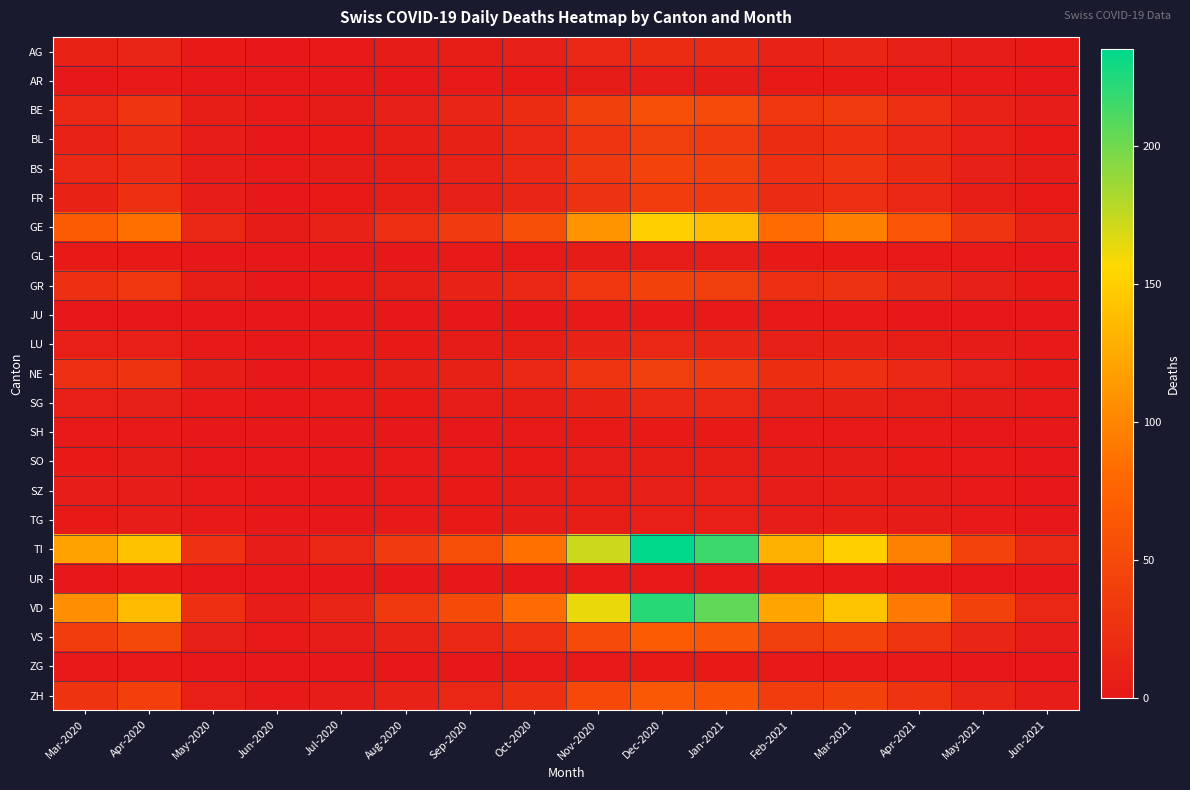

Reading left to right, list all the values displayed in this chart.

AG: Mar-2020=11	Apr-2020=12	May-2020=2	Jun-2020=0	Jul-2020=1	Aug-2020=3	Sep-2020=5	Oct-2020=8	Nov-2020=15	Dec-2020=20	Jan-2021=18	Feb-2021=10	Mar-2021=12	Apr-2021=8	May-2021=4	Jun-2021=2
AR: Mar-2020=0	Apr-2020=1	May-2020=0	Jun-2020=0	Jul-2020=0	Aug-2020=0	Sep-2020=1	Oct-2020=2	Nov-2020=3	Dec-2020=4	Jan-2021=3	Feb-2021=2	Mar-2021=2	Apr-2021=1	May-2021=1	Jun-2021=0
BE: Mar-2020=16	Apr-2020=28	May-2020=5	Jun-2020=1	Jul-2020=3	Aug-2020=8	Sep-2020=12	Oct-2020=20	Nov-2020=40	Dec-2020=55	Jan-2021=50	Feb-2021=30	Mar-2021=35	Apr-2021=22	May-2021=10	Jun-2021=4
BL: Mar-2020=10	Apr-2020=19	May-2020=4	Jun-2020=0	Jul-2020=2	Aug-2020=5	Sep-2020=9	Oct-2020=14	Nov-2020=28	Dec-2020=38	Jan-2021=35	Feb-2021=20	Mar-2021=24	Apr-2021=15	May-2021=7	Jun-2021=2
BS: Mar-2020=16	Apr-2020=19	May-2020=4	Jun-2020=1	Jul-2020=3	Aug-2020=6	Sep-2020=10	Oct-2020=16	Nov-2020=32	Dec-2020=44	Jan-2021=40	Feb-2021=24	Mar-2021=28	Apr-2021=18	May-2021=8	Jun-2021=3
FR: Mar-2020=11	Apr-2020=23	May-2020=4	Jun-2020=0	Jul-2020=2	Aug-2020=5	Sep-2020=8	Oct-2020=13	Nov-2020=26	Dec-2020=36	Jan-2021=33	Feb-2021=19	Mar-2021=22	Apr-2021=14	May-2021=6	Jun-2021=2
GE: Mar-2020=68	Apr-2020=85	May-2020=15	Jun-2020=3	Jul-2020=10	Aug-2020=22	Sep-2020=35	Oct-2020=55	Nov-2020=110	Dec-2020=150	Jan-2021=138	Feb-2021=82	Mar-2021=96	Apr-2021=62	May-2021=28	Jun-2021=10
GL: Mar-2020=2	Apr-2020=2	May-2020=0	Jun-2020=0	Jul-2020=0	Aug-2020=0	Sep-2020=1	Oct-2020=1	Nov-2020=3	Dec-2020=4	Jan-2021=4	Feb-2021=2	Mar-2021=2	Apr-2021=1	May-2021=1	Jun-2021=0
GR: Mar-2020=23	Apr-2020=30	May-2020=6	Jun-2020=0	Jul-2020=2	Aug-2020=6	Sep-2020=10	Oct-2020=15	Nov-2020=30	Dec-2020=42	Jan-2021=38	Feb-2021=22	Mar-2021=26	Apr-2021=17	May-2021=8	Jun-2021=2
JU: Mar-2020=0	Apr-2020=0	May-2020=0	Jun-2020=0	Jul-2020=0	Aug-2020=0	Sep-2020=0	Oct-2020=0	Nov-2020=1	Dec-2020=1	Jan-2021=1	Feb-2021=1	Mar-2021=1	Apr-2021=0	May-2021=0	Jun-2021=0
LU: Mar-2020=7	Apr-2020=7	May-2020=1	Jun-2020=0	Jul-2020=1	Aug-2020=2	Sep-2020=3	Oct-2020=5	Nov-2020=10	Dec-2020=14	Jan-2021=13	Feb-2021=8	Mar-2021=9	Apr-2021=6	May-2021=3	Jun-2021=1
NE: Mar-2020=22	Apr-2020=27	May-2020=5	Jun-2020=0	Jul-2020=2	Aug-2020=6	Sep-2020=9	Oct-2020=14	Nov-2020=28	Dec-2020=38	Jan-2021=35	Feb-2021=21	Mar-2021=24	Apr-2021=16	May-2021=7	Jun-2021=2
SG: Mar-2020=7	Apr-2020=8	May-2020=1	Jun-2020=0	Jul-2020=1	Aug-2020=2	Sep-2020=4	Oct-2020=6	Nov-2020=11	Dec-2020=15	Jan-2021=14	Feb-2021=8	Mar-2021=9	Apr-2021=6	May-2021=3	Jun-2021=1
SH: Mar-2020=1	Apr-2020=1	May-2020=0	Jun-2020=0	Jul-2020=0	Aug-2020=0	Sep-2020=0	Oct-2020=1	Nov-2020=2	Dec-2020=2	Jan-2021=2	Feb-2021=1	Mar-2021=1	Apr-2021=1	May-2021=0	Jun-2021=0
SO: Mar-2020=2	Apr-2020=3	May-2020=0	Jun-2020=0	Jul-2020=0	Aug-2020=1	Sep-2020=1	Oct-2020=2	Nov-2020=4	Dec-2020=5	Jan-2021=5	Feb-2021=3	Mar-2021=3	Apr-2021=2	May-2021=1	Jun-2021=0
SZ: Mar-2020=4	Apr-2020=4	May-2020=1	Jun-2020=0	Jul-2020=0	Aug-2020=1	Sep-2020=2	Oct-2020=3	Nov-2020=6	Dec-2020=8	Jan-2021=7	Feb-2021=4	Mar-2021=5	Apr-2021=3	May-2021=1	Jun-2021=0
TG: Mar-2020=2	Apr-2020=4	May-2020=1	Jun-2020=0	Jul-2020=0	Aug-2020=1	Sep-2020=2	Oct-2020=3	Nov-2020=5	Dec-2020=7	Jan-2021=7	Feb-2021=4	Mar-2021=5	Apr-2021=3	May-2021=1	Jun-2021=0
TI: Mar-2020=120	Apr-2020=141	May-2020=25	Jun-2020=4	Jul-2020=14	Aug-2020=35	Sep-2020=55	Oct-2020=86	Nov-2020=172	Dec-2020=235	Jan-2021=216	Feb-2021=129	Mar-2021=150	Apr-2021=97	May-2021=44	Jun-2021=15
UR: Mar-2020=0	Apr-2020=1	May-2020=0	Jun-2020=0	Jul-2020=0	Aug-2020=0	Sep-2020=0	Oct-2020=0	Nov-2020=1	Dec-2020=1	Jan-2021=1	Feb-2021=1	Mar-2021=1	Apr-2021=0	May-2021=0	Jun-2021=0
VD: Mar-2020=107	Apr-2020=137	May-2020=24	Jun-2020=4	Jul-2020=13	Aug-2020=33	Sep-2020=52	Oct-2020=82	Nov-2020=163	Dec-2020=223	Jan-2021=205	Feb-2021=122	Mar-2021=143	Apr-2021=92	May-2021=42	Jun-2021=14
VS: Mar-2020=37	Apr-2020=47	May-2020=8	Jun-2020=1	Jul-2020=4	Aug-2020=10	Sep-2020=16	Oct-2020=25	Nov-2020=50	Dec-2020=68	Jan-2021=63	Feb-2021=38	Mar-2021=44	Apr-2021=28	May-2021=13	Jun-2021=4
ZG: Mar-2020=1	Apr-2020=1	May-2020=0	Jun-2020=0	Jul-2020=0	Aug-2020=0	Sep-2020=0	Oct-2020=1	Nov-2020=1	Dec-2020=2	Jan-2021=2	Feb-2021=1	Mar-2021=1	Apr-2021=1	May-2021=0	Jun-2021=0
ZH: Mar-2020=27	Apr-2020=39	May-2020=7	Jun-2020=1	Jul-2020=4	Aug-2020=10	Sep-2020=15	Oct-2020=24	Nov-2020=48	Dec-2020=65	Jan-2021=60	Feb-2021=36	Mar-2021=42	Apr-2021=27	May-2021=12	Jun-2021=4